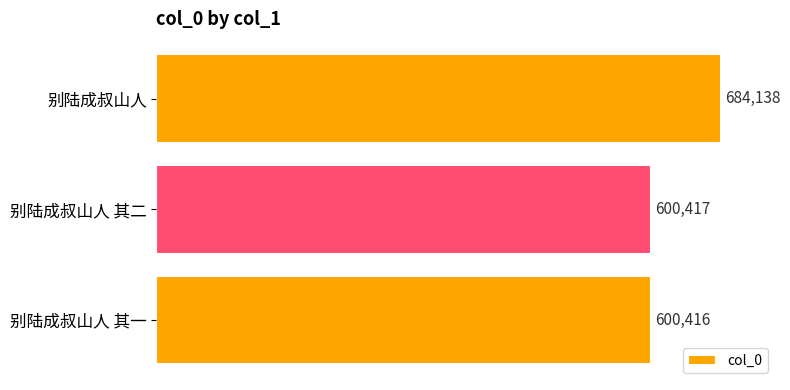

What is the minimum value shown in the chart?

600416